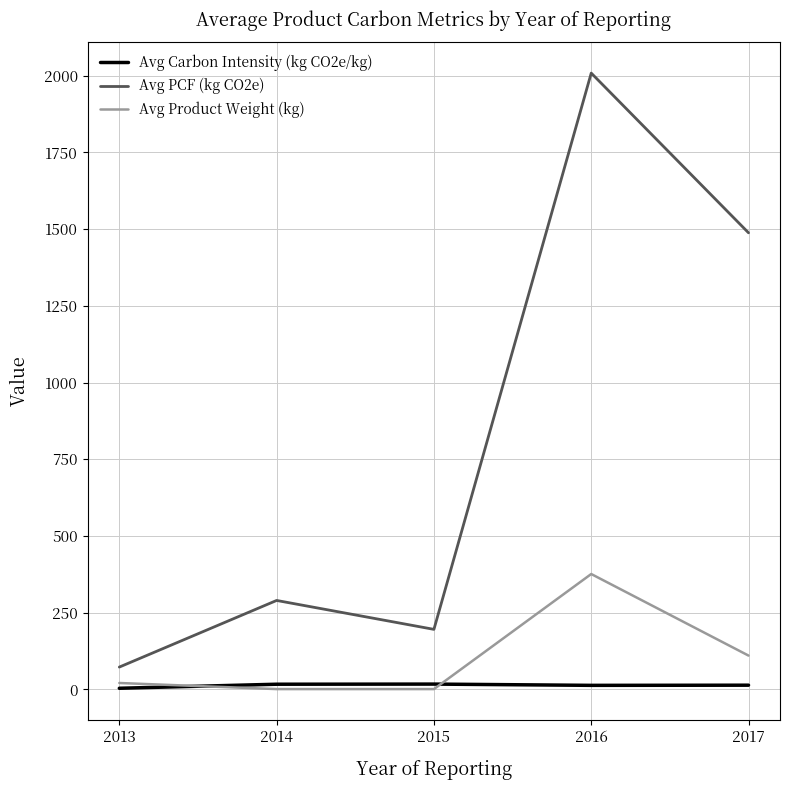

What are all the series names shown in the legend?

Avg Carbon Intensity (kg CO2e/kg), Avg PCF (kg CO2e), Avg Product Weight (kg)